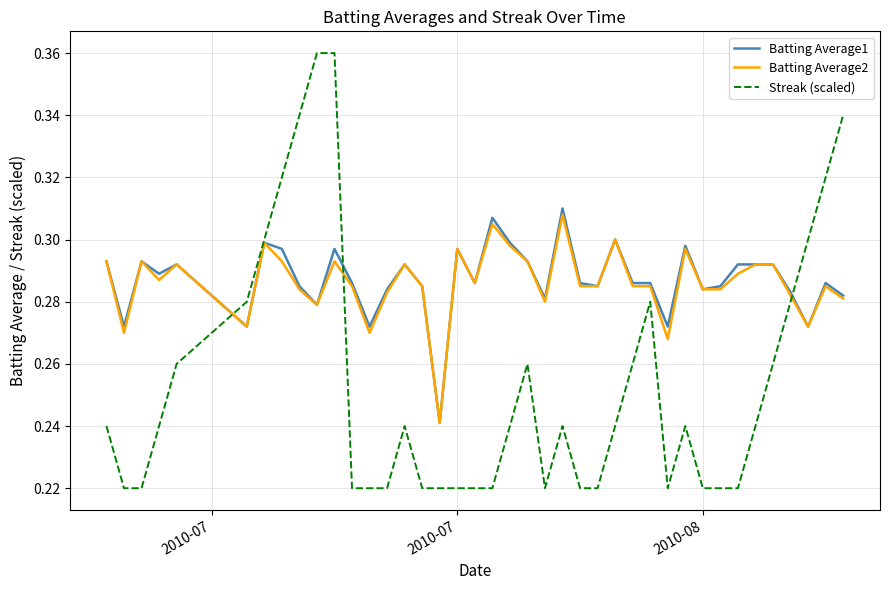

Which series has the widest spread of values?

Streak (scaled)